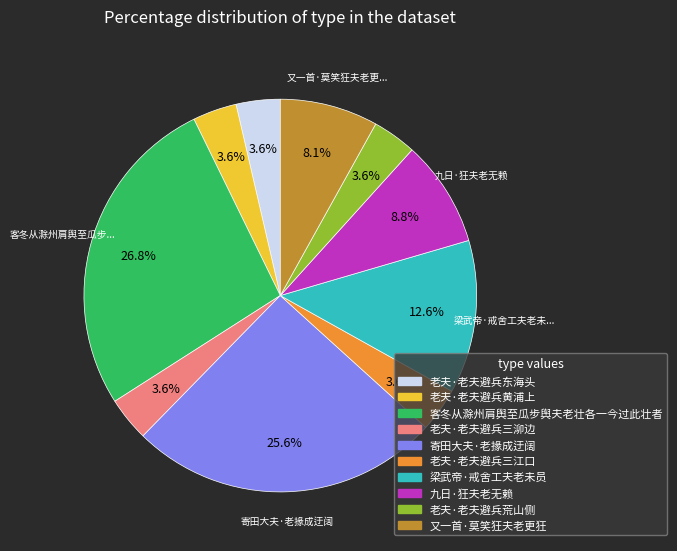

What percentage is the 老夫·老夫避兵三泖边 slice, to the nearest percent?

4%